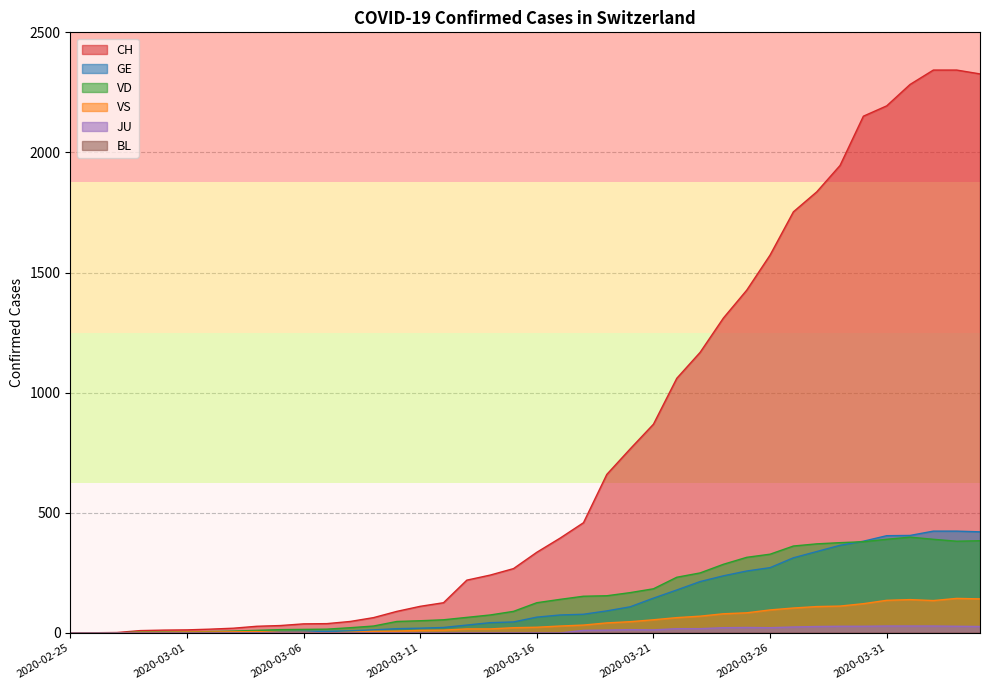

True or false: JU has a value of 7 at 2020-03-18.

False